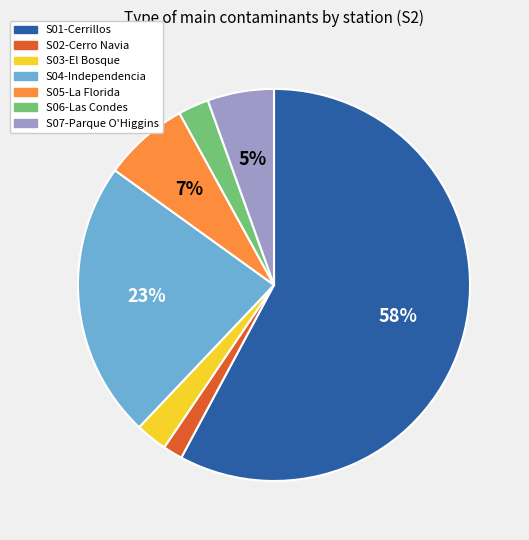

What is the largest slice in the pie chart?

S01-Cerrillos